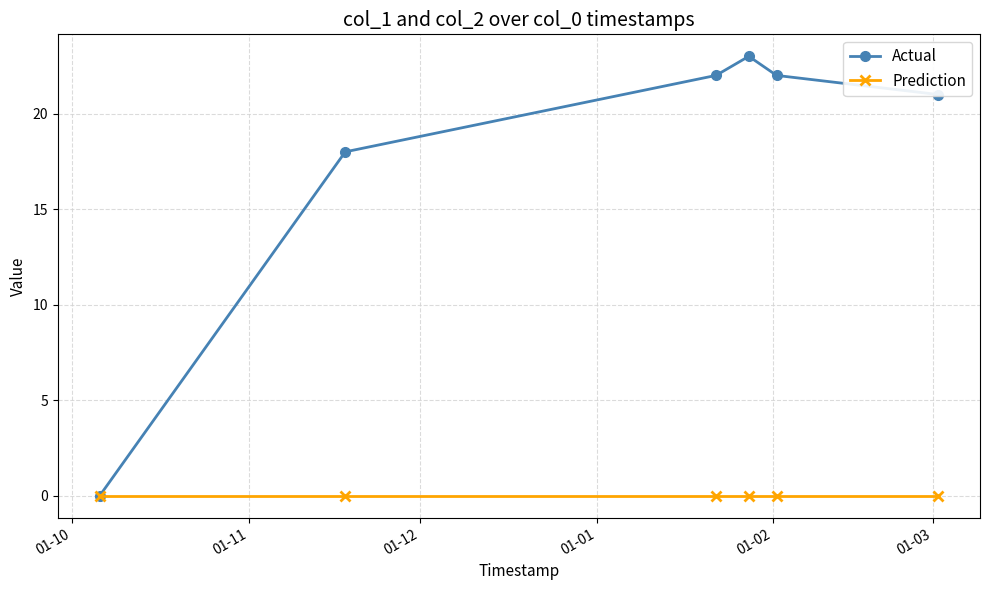

Which series has the largest total across all categories?

Actual